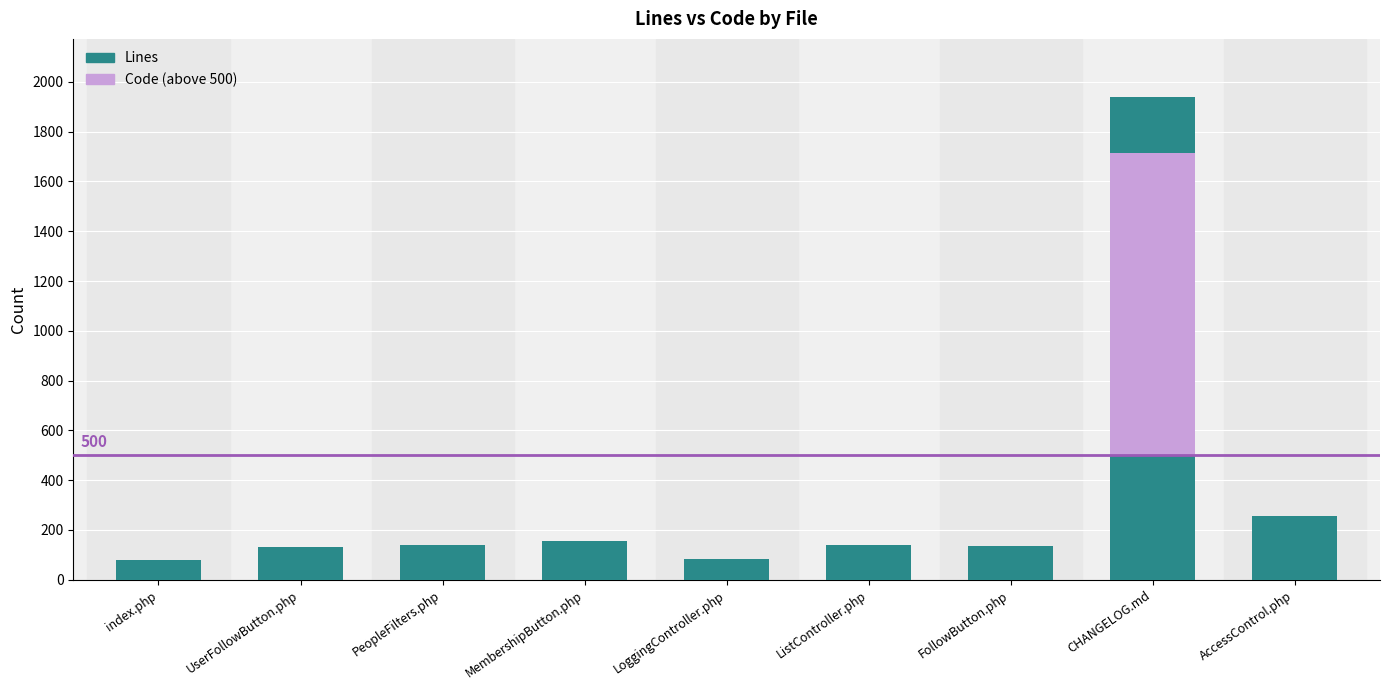

Is it true that Lines equals 140 at PeopleFilters.php?

True